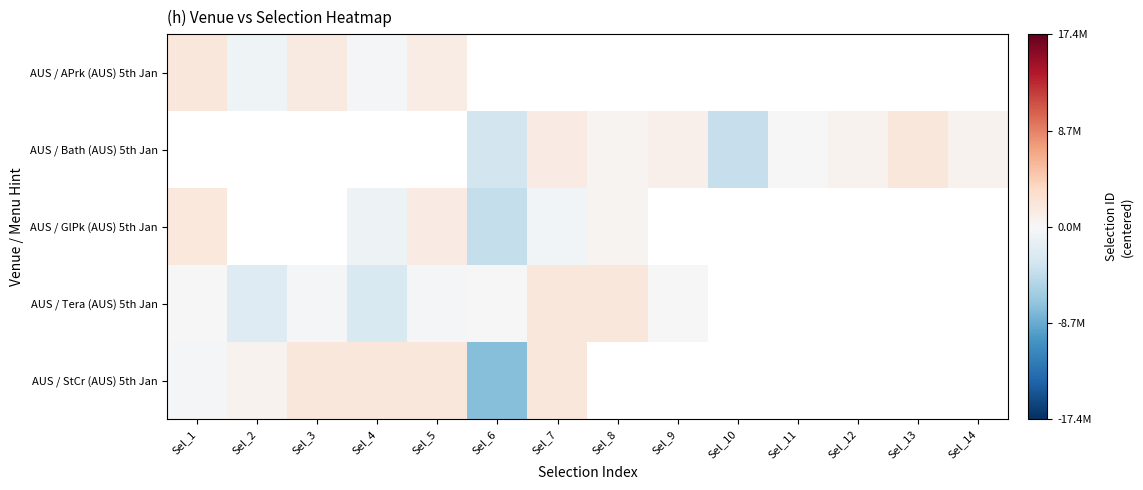

At how many categories does at least one series exceed -886189?

13